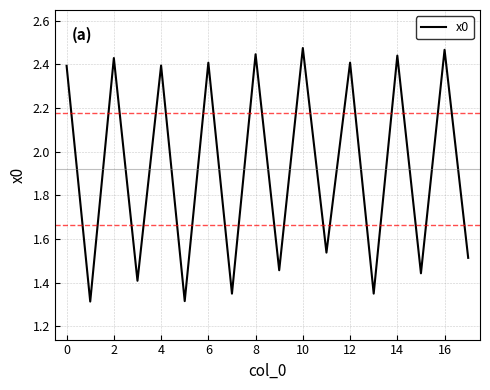

What is the average value?

1.9